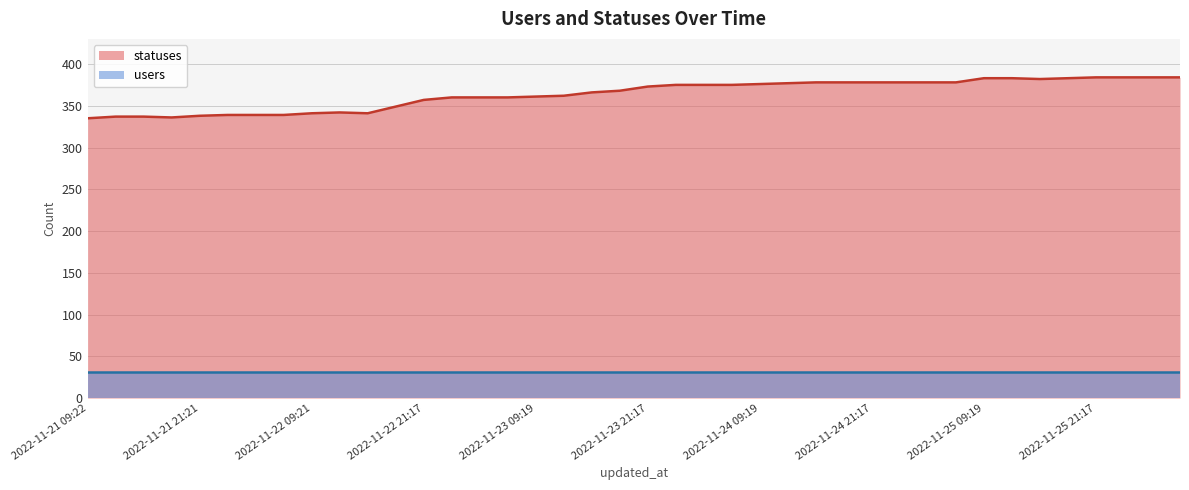

List the labels in order of value, smallest first.

2022-11-21 09:22, 2022-11-21 18:27, 2022-11-21 13:51, 2022-11-21 15:23, 2022-11-21 21:21, 2022-11-22 01:59, 2022-11-22 03:40, 2022-11-22 06:27, 2022-11-22 09:21, 2022-11-22 15:23, 2022-11-22 12:43, 2022-11-22 18:26, 2022-11-22 21:17, 2022-11-23 01:46, 2022-11-23 03:34, 2022-11-23 06:25, 2022-11-23 09:19, 2022-11-23 12:40, 2022-11-23 15:21, 2022-11-23 18:24, 2022-11-23 21:17, 2022-11-24 01:49, 2022-11-24 03:29, 2022-11-24 06:25, 2022-11-24 09:19, 2022-11-24 12:40, 2022-11-24 15:20, 2022-11-24 18:25, 2022-11-24 21:17, 2022-11-25 01:46, 2022-11-25 03:37, 2022-11-25 06:26, 2022-11-25 15:20, 2022-11-25 09:19, 2022-11-25 12:39, 2022-11-25 18:25, 2022-11-25 21:17, 2022-11-26 01:41, 2022-11-26 03:26, 2022-11-26 06:24